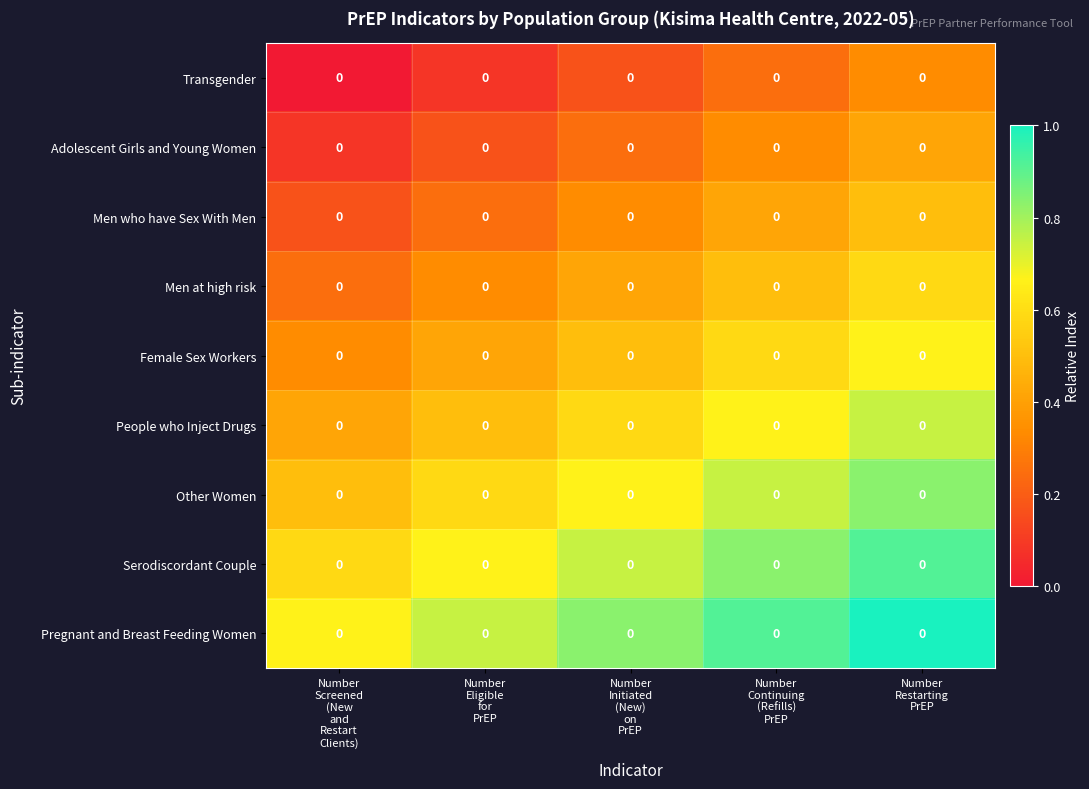

How many series are shown in this chart?

9